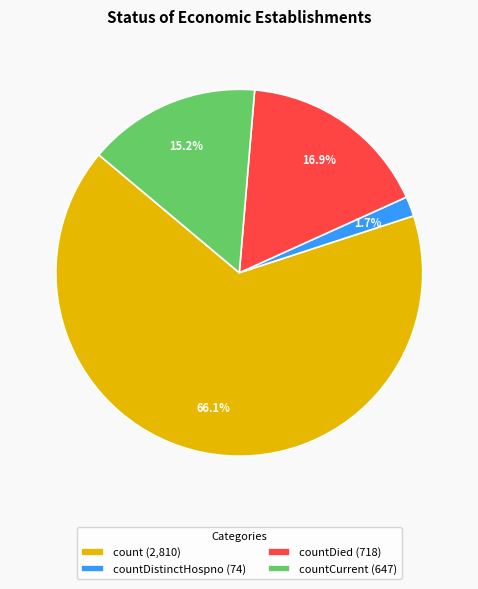

How many segments does this pie chart have?

4